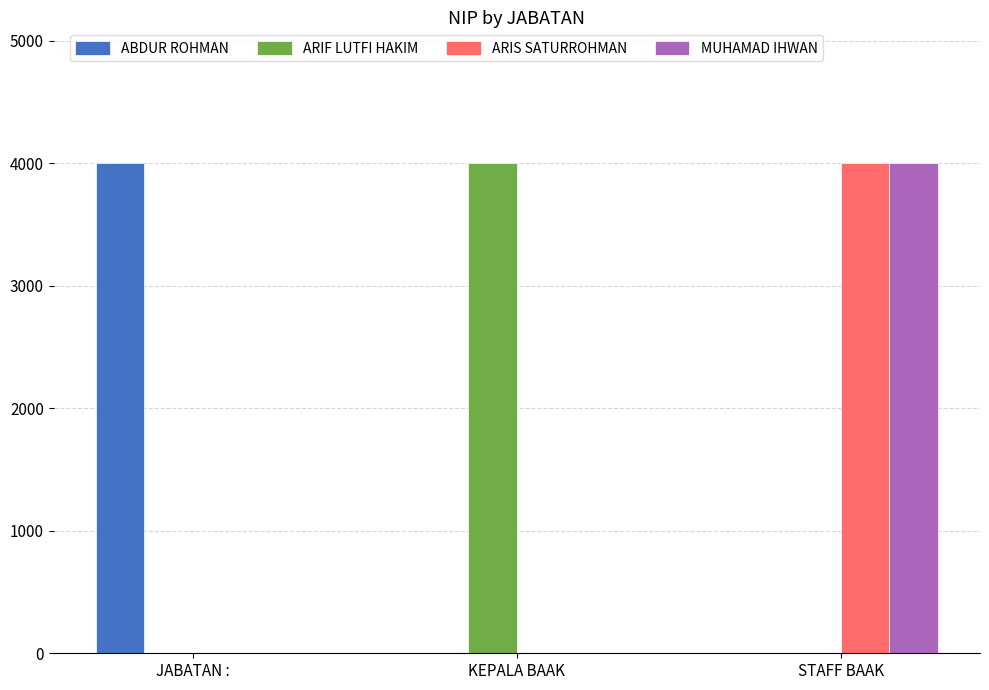

What is the sum of the MUHAMAD IHWAN values at KEPALA BAAK and STAFF BAAK?

4004